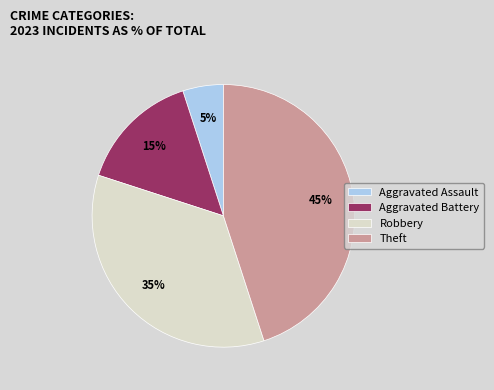

Does Aggravated Assault represent more than half of the total?

No